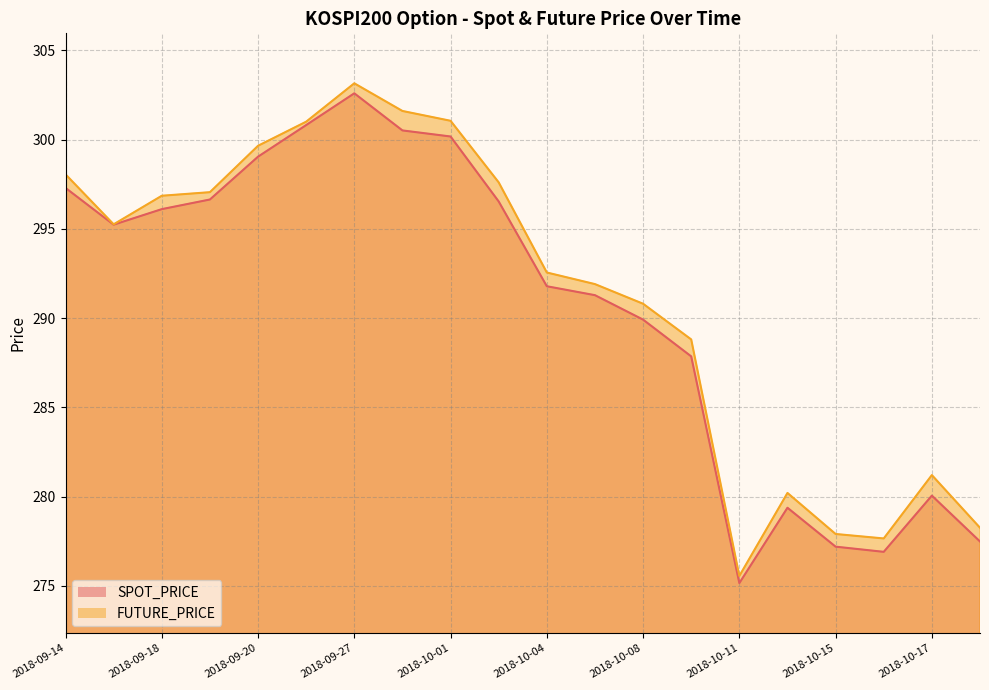

Is the value of SPOT_PRICE at 2018-10-10 greater than the value of FUTURE_PRICE at 2018-09-27?

No